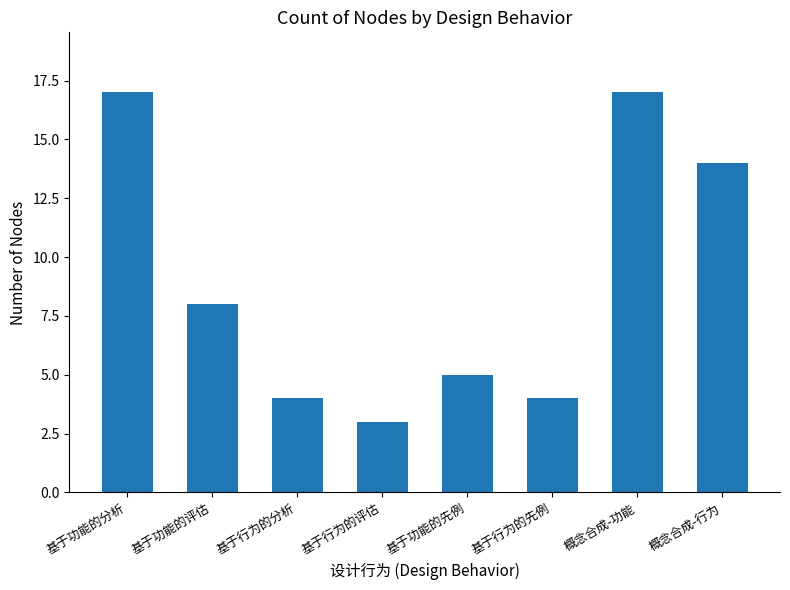

Are the bars grouped side by side (vs. stacked)?

No